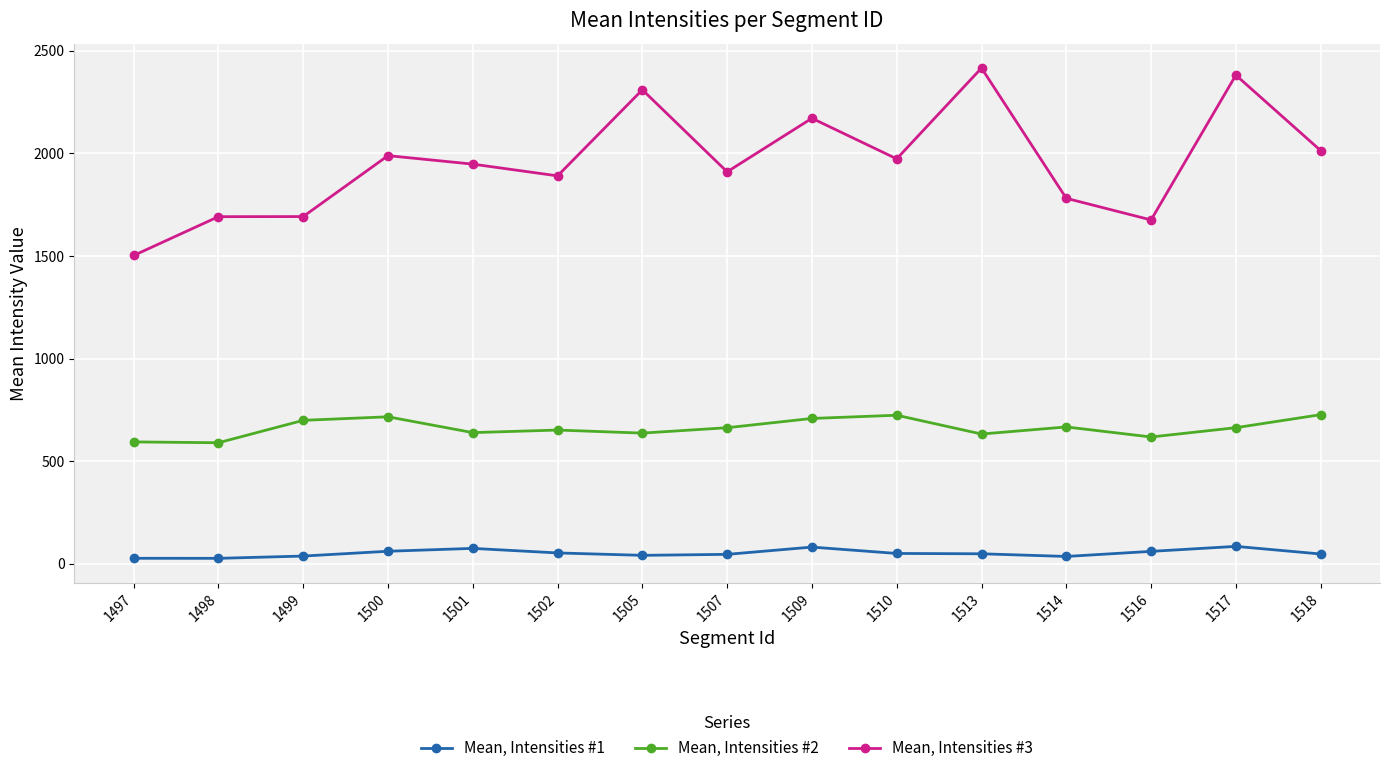

In Mean, Intensities #3, how many points are lower than both neighbors (excluding endpoints)?

4